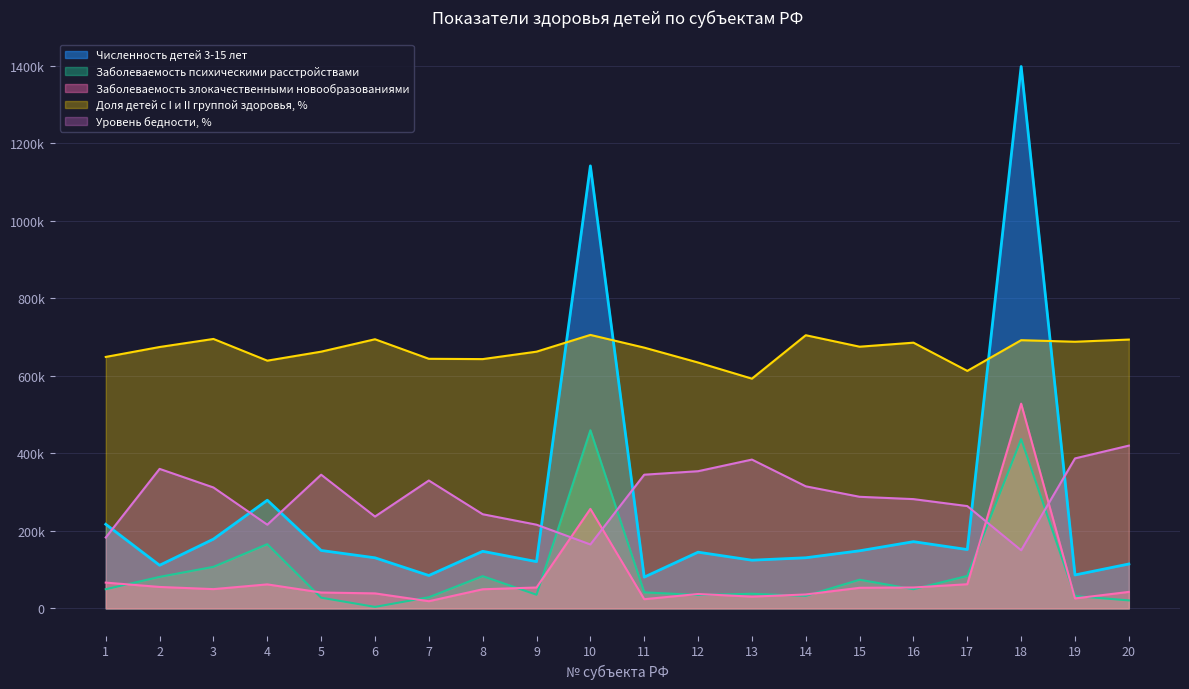

Does the chart display data point markers on the line(s)?

No